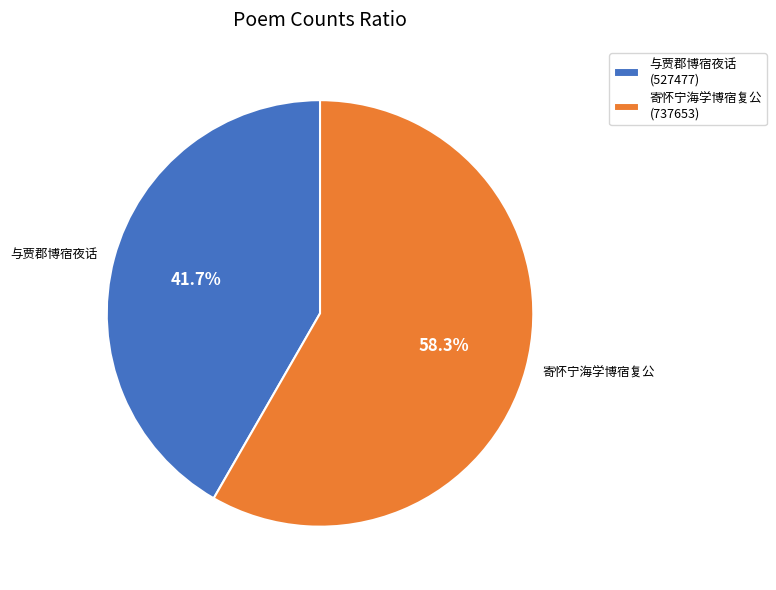

Is it true that 寄怀宁海学博宿复公 is 44% of the pie?

False